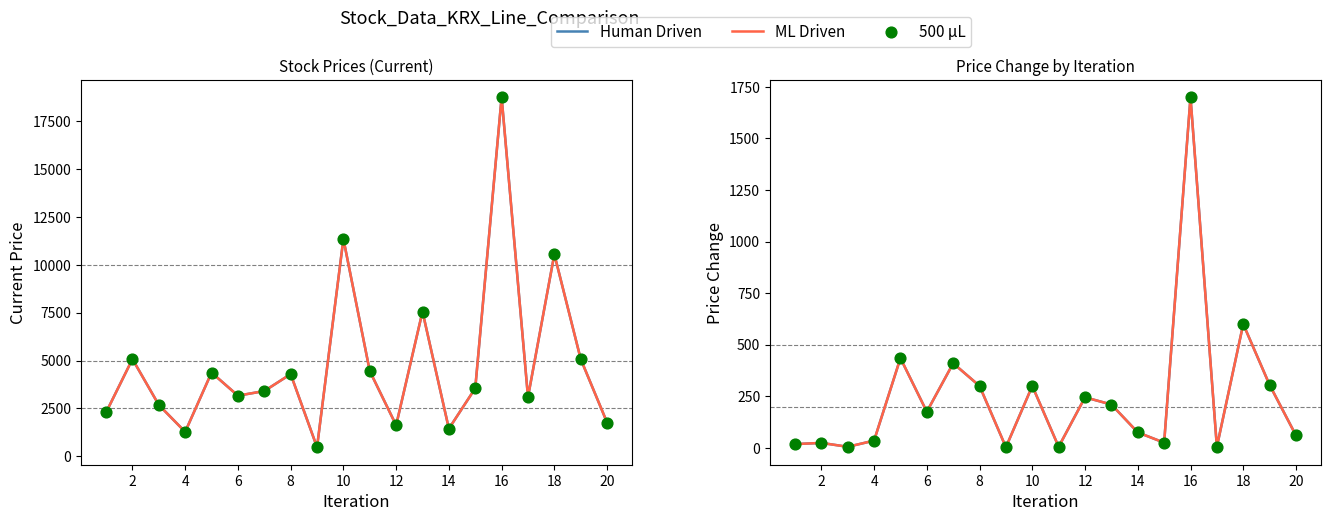

What are all the series names shown in the legend?

Human Driven, ML Driven, 500 µL